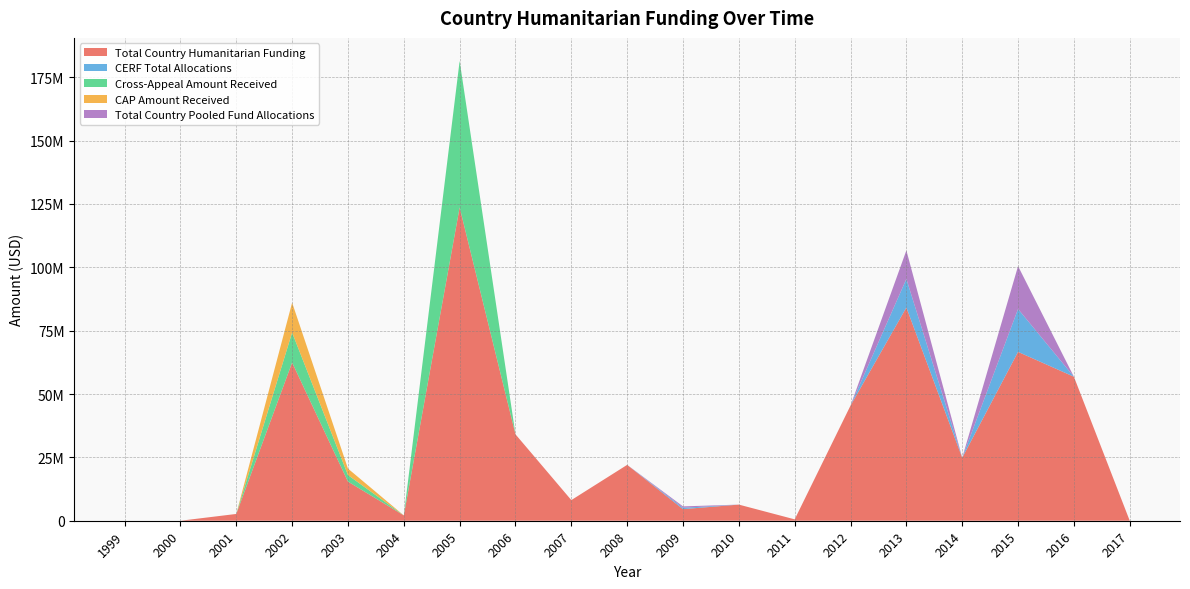

Reading right to left, transcribe all the data shown in this chart.

Total Country Humanitarian Funding: 0	56825673	66635082	24847618	84146050	45453194	545561	6366400	4572399	22047507	8145542	34096375	123650135	2110781	15450170	62435024	2678512	0	0
CERF Total Allocations: 0	0	16925025	0	11269445	0	0	0	544860	0	0	0	0	0	0	0	0	0	0
Cross-Appeal Amount Received: 0	0	0	0	0	0	0	0	0	0	0	0	57813837	0	2563924	11818820	0	0	0
CAP Amount Received: 0	0	0	0	0	0	0	0	0	0	0	0	0	0	2563924	11818820	0	0	0
Total Country Pooled Fund Allocations: 0	0	16925025	0	11269445	0	0	0	544860	0	0	0	0	0	0	0	0	0	0